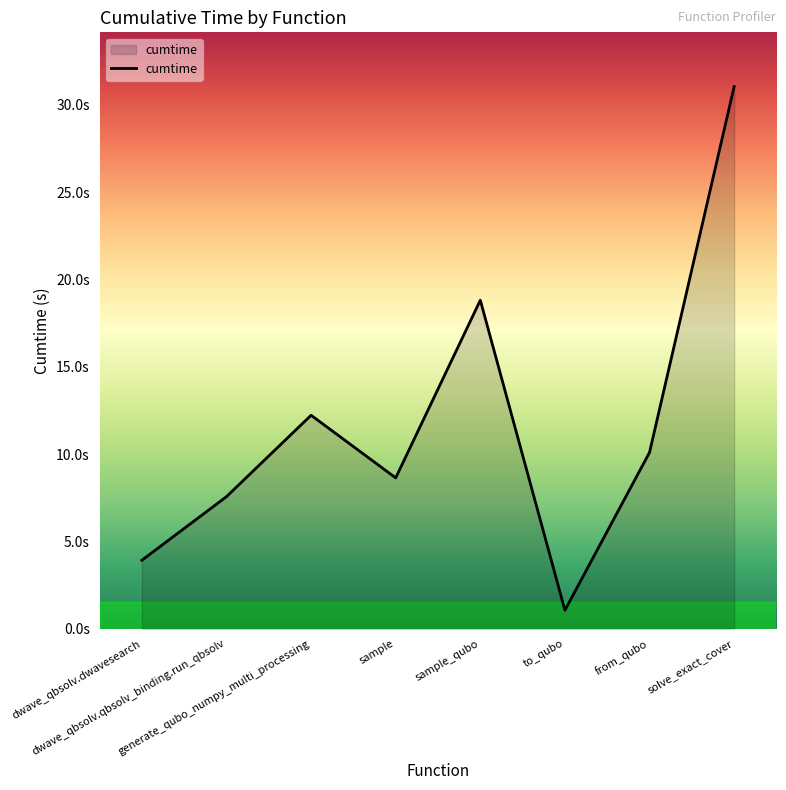

Does the chart have visible grid lines?

No